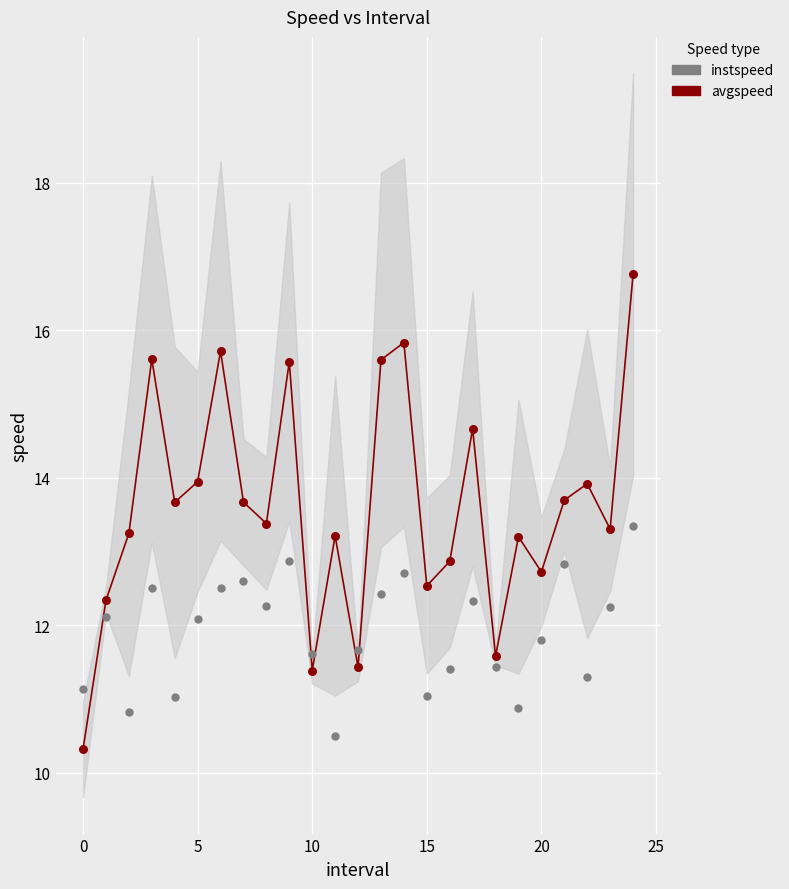

Which series has the largest Y range (max minus min)?

avgspeed